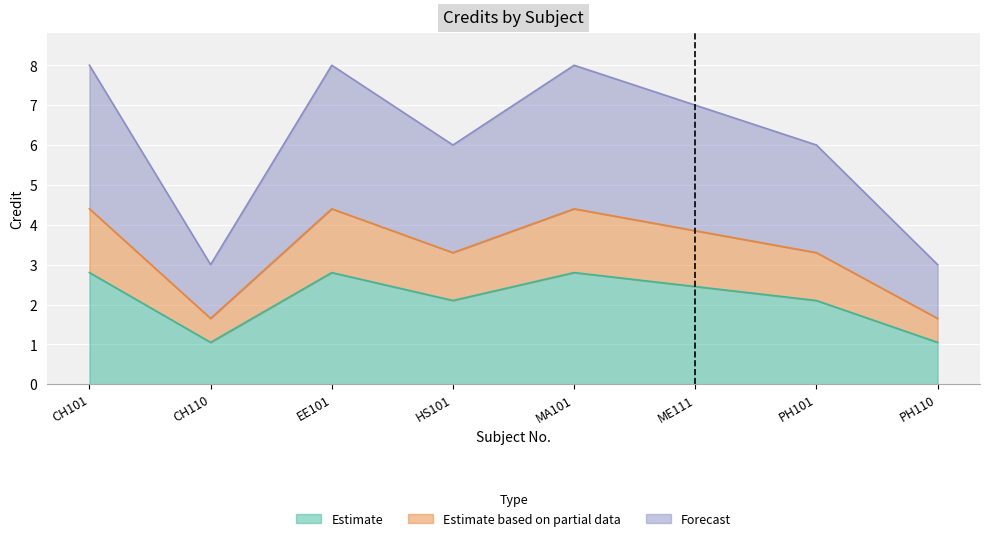

How many lines are shown in the chart?

3